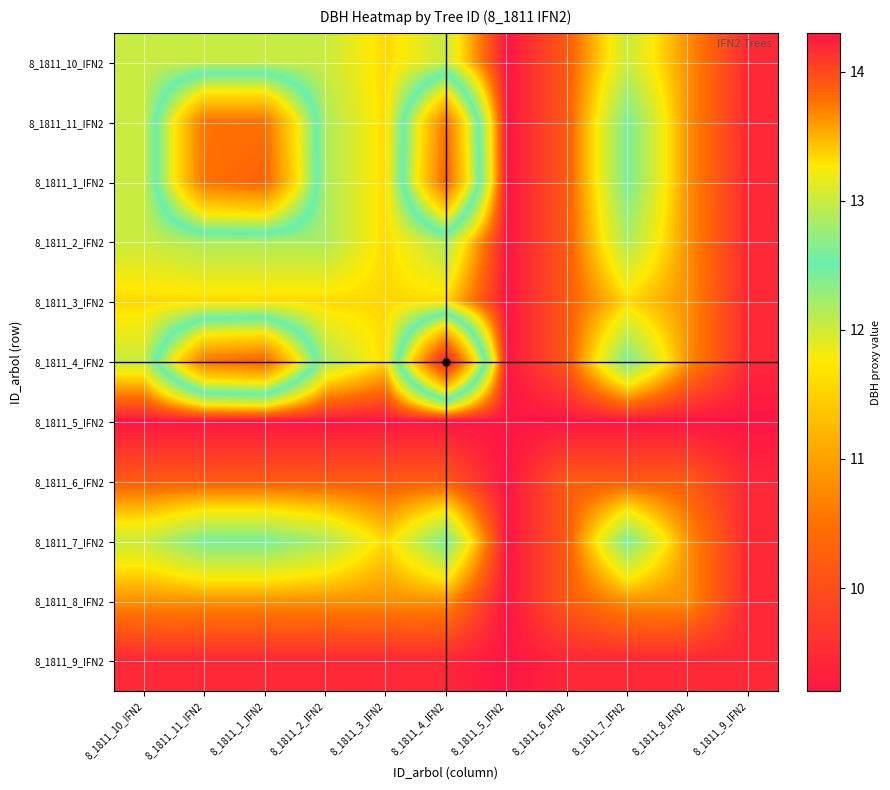

Reading left to right, list all the values displayed in this chart.

8_1811_10_IFN2: 8_1811_10_IFN2=13.0	8_1811_11_IFN2=13.0	8_1811_1_IFN2=13.0	8_1811_2_IFN2=13.0	8_1811_3_IFN2=13.3	8_1811_4_IFN2=13.0	8_1811_5_IFN2=14.3	8_1811_6_IFN2=13.9	8_1811_7_IFN2=13.0	8_1811_8_IFN2=13.7	8_1811_9_IFN2=14.2
8_1811_11_IFN2: 8_1811_10_IFN2=13.0	8_1811_11_IFN2=10.5	8_1811_1_IFN2=10.5	8_1811_2_IFN2=12.8	8_1811_3_IFN2=13.3	8_1811_4_IFN2=10.5	8_1811_5_IFN2=14.3	8_1811_6_IFN2=13.9	8_1811_7_IFN2=12.6	8_1811_8_IFN2=13.7	8_1811_9_IFN2=14.2
8_1811_1_IFN2: 8_1811_10_IFN2=13.0	8_1811_11_IFN2=10.5	8_1811_1_IFN2=10.3	8_1811_2_IFN2=12.8	8_1811_3_IFN2=13.3	8_1811_4_IFN2=10.3	8_1811_5_IFN2=14.3	8_1811_6_IFN2=13.9	8_1811_7_IFN2=12.6	8_1811_8_IFN2=13.7	8_1811_9_IFN2=14.2
8_1811_2_IFN2: 8_1811_10_IFN2=13.0	8_1811_11_IFN2=12.8	8_1811_1_IFN2=12.8	8_1811_2_IFN2=12.8	8_1811_3_IFN2=13.3	8_1811_4_IFN2=12.8	8_1811_5_IFN2=14.3	8_1811_6_IFN2=13.9	8_1811_7_IFN2=12.8	8_1811_8_IFN2=13.7	8_1811_9_IFN2=14.2
8_1811_3_IFN2: 8_1811_10_IFN2=13.3	8_1811_11_IFN2=13.3	8_1811_1_IFN2=13.3	8_1811_2_IFN2=13.3	8_1811_3_IFN2=13.3	8_1811_4_IFN2=13.3	8_1811_5_IFN2=14.3	8_1811_6_IFN2=13.9	8_1811_7_IFN2=13.3	8_1811_8_IFN2=13.7	8_1811_9_IFN2=14.2
8_1811_4_IFN2: 8_1811_10_IFN2=13.0	8_1811_11_IFN2=10.5	8_1811_1_IFN2=10.3	8_1811_2_IFN2=12.8	8_1811_3_IFN2=13.3	8_1811_4_IFN2=9.2	8_1811_5_IFN2=14.3	8_1811_6_IFN2=13.9	8_1811_7_IFN2=12.6	8_1811_8_IFN2=13.7	8_1811_9_IFN2=14.2
8_1811_5_IFN2: 8_1811_10_IFN2=14.3	8_1811_11_IFN2=14.3	8_1811_1_IFN2=14.3	8_1811_2_IFN2=14.3	8_1811_3_IFN2=14.3	8_1811_4_IFN2=14.3	8_1811_5_IFN2=14.3	8_1811_6_IFN2=14.3	8_1811_7_IFN2=14.3	8_1811_8_IFN2=14.3	8_1811_9_IFN2=14.3
8_1811_6_IFN2: 8_1811_10_IFN2=13.9	8_1811_11_IFN2=13.9	8_1811_1_IFN2=13.9	8_1811_2_IFN2=13.9	8_1811_3_IFN2=13.9	8_1811_4_IFN2=13.9	8_1811_5_IFN2=14.3	8_1811_6_IFN2=13.9	8_1811_7_IFN2=13.9	8_1811_8_IFN2=13.9	8_1811_9_IFN2=14.2
8_1811_7_IFN2: 8_1811_10_IFN2=13.0	8_1811_11_IFN2=12.6	8_1811_1_IFN2=12.6	8_1811_2_IFN2=12.8	8_1811_3_IFN2=13.3	8_1811_4_IFN2=12.6	8_1811_5_IFN2=14.3	8_1811_6_IFN2=13.9	8_1811_7_IFN2=12.6	8_1811_8_IFN2=13.7	8_1811_9_IFN2=14.2
8_1811_8_IFN2: 8_1811_10_IFN2=13.7	8_1811_11_IFN2=13.7	8_1811_1_IFN2=13.7	8_1811_2_IFN2=13.7	8_1811_3_IFN2=13.7	8_1811_4_IFN2=13.7	8_1811_5_IFN2=14.3	8_1811_6_IFN2=13.9	8_1811_7_IFN2=13.7	8_1811_8_IFN2=13.7	8_1811_9_IFN2=14.2
8_1811_9_IFN2: 8_1811_10_IFN2=14.2	8_1811_11_IFN2=14.2	8_1811_1_IFN2=14.2	8_1811_2_IFN2=14.2	8_1811_3_IFN2=14.2	8_1811_4_IFN2=14.2	8_1811_5_IFN2=14.3	8_1811_6_IFN2=14.2	8_1811_7_IFN2=14.2	8_1811_8_IFN2=14.2	8_1811_9_IFN2=14.2